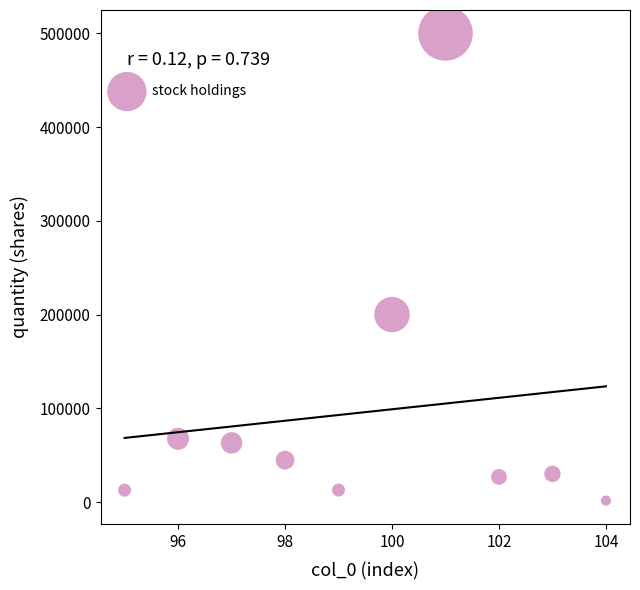

What Y value in the scatter plot is closest to 250749?

200000